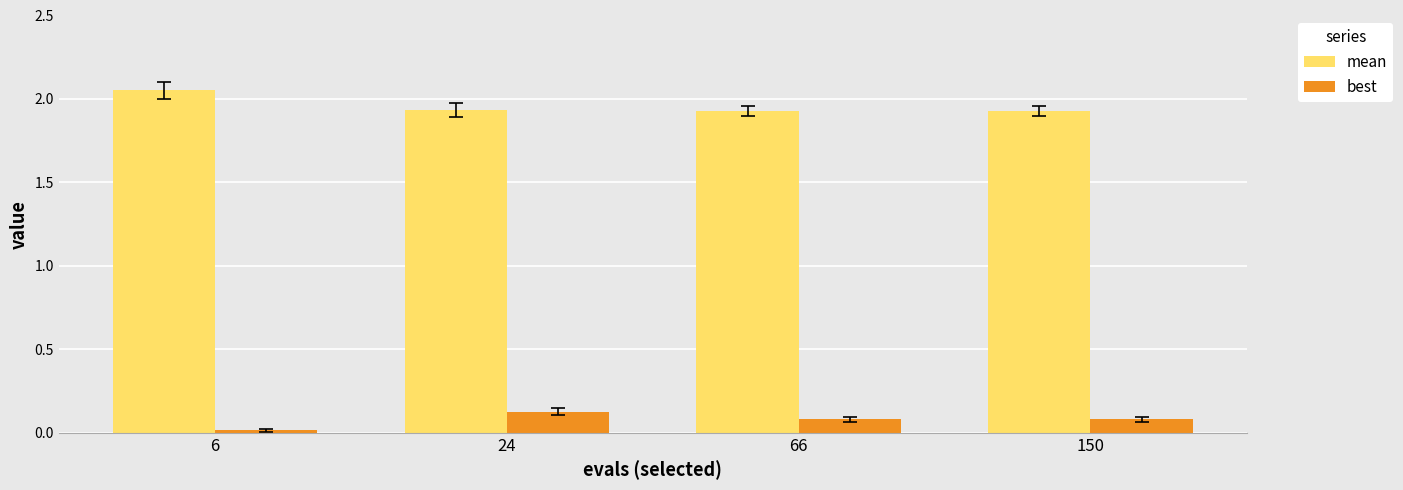

Does the chart contain any negative values?

No